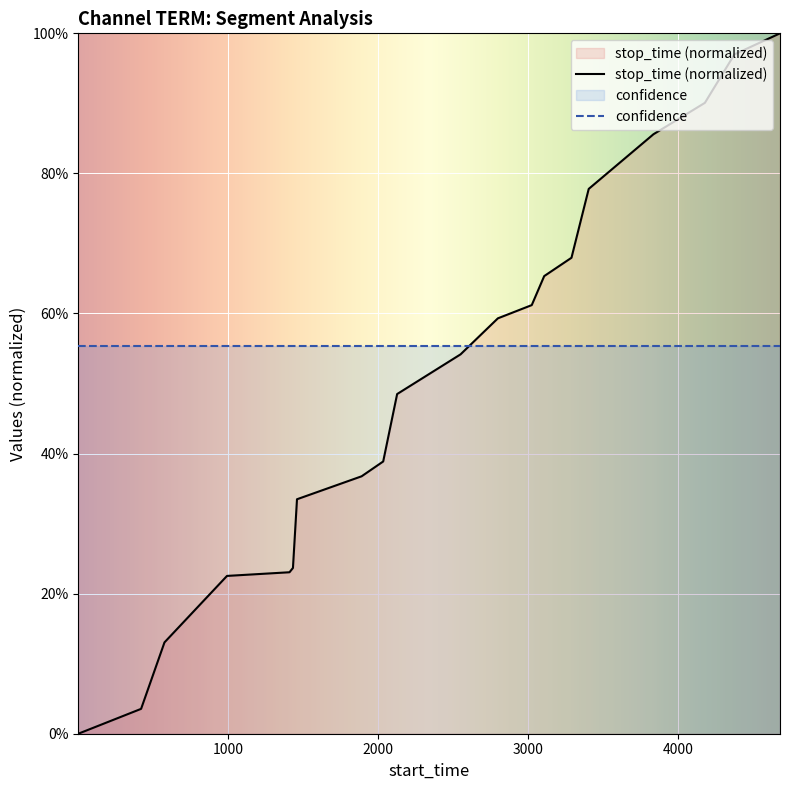

What is the difference between the maximum and minimum values?

1.0